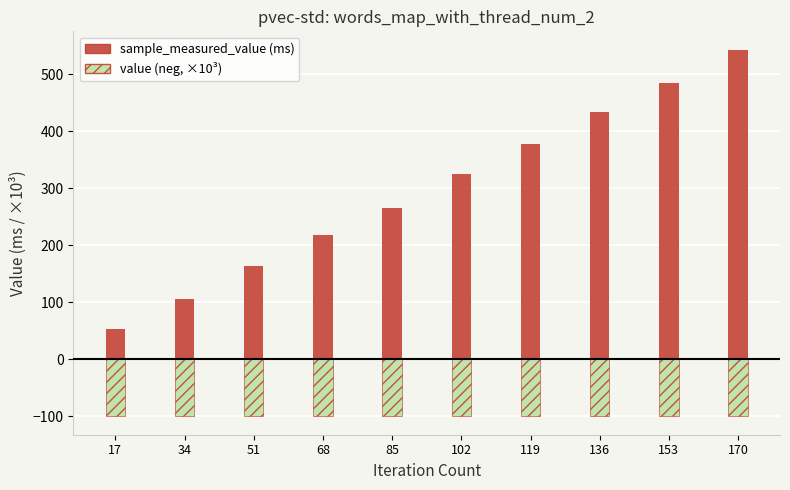

What is the greatest value displayed?

543.0